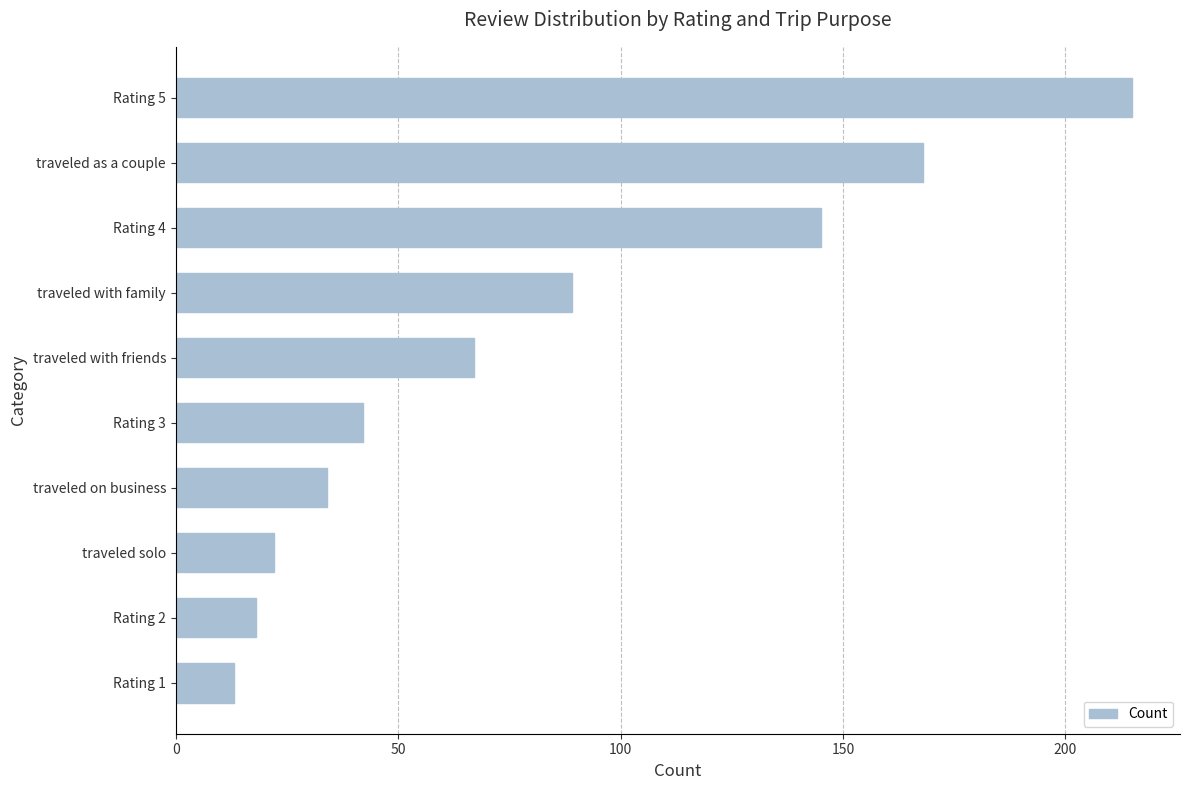

True or false: the data shows 34 at traveled on business.

True